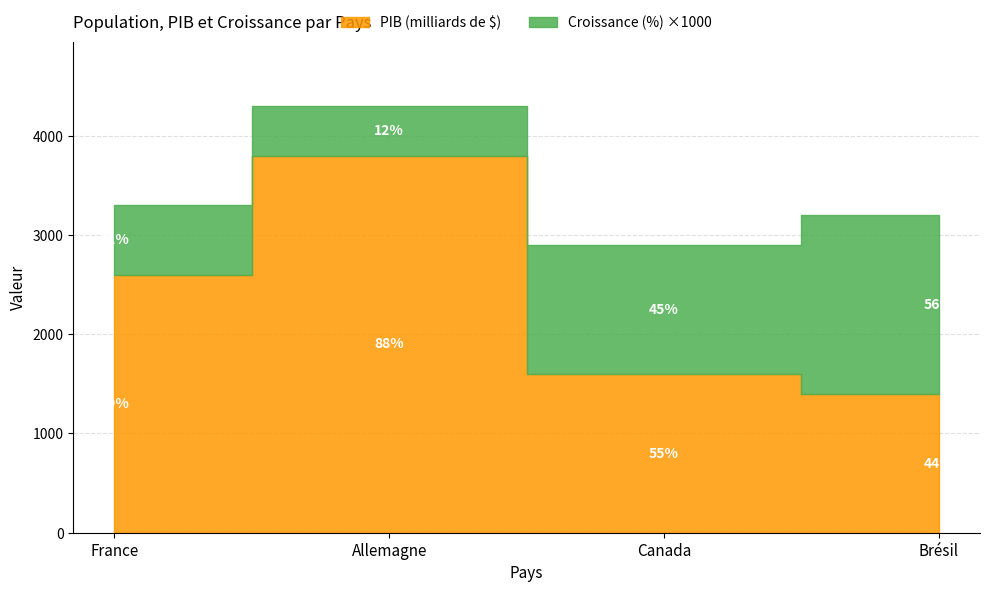

At which label does PIB (milliards de $) reach its minimum?

Brésil